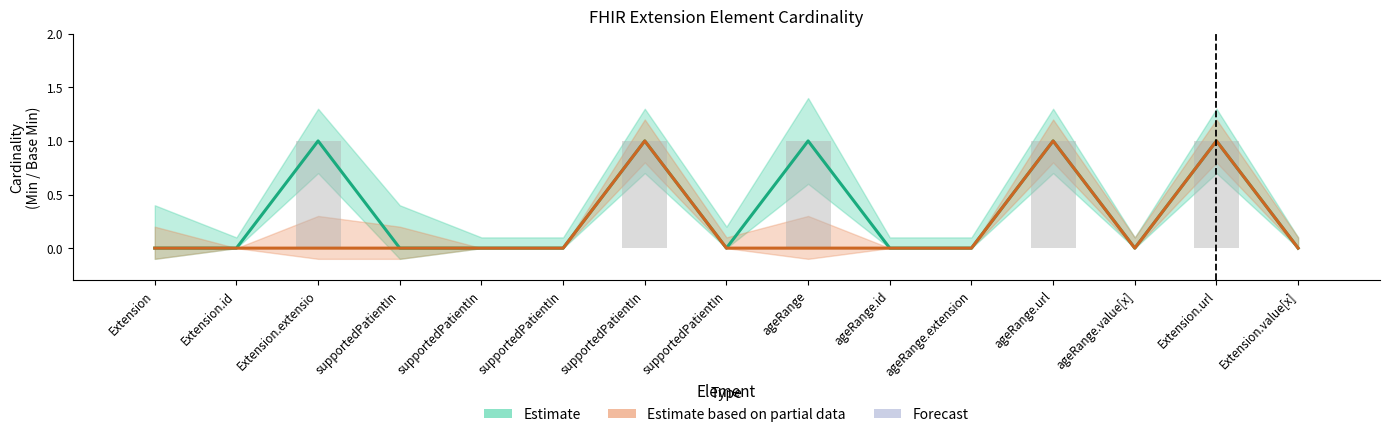

True or false: Base Min (Estimate based on partial data) has a value of 0 at supportedPatientIn.

True